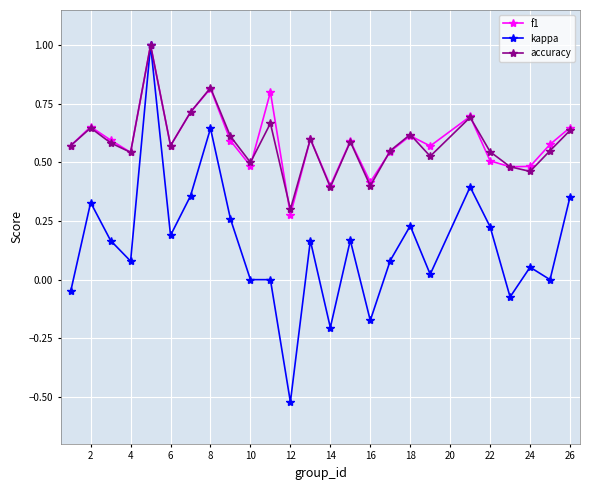

What is the greatest value displayed?

1.0